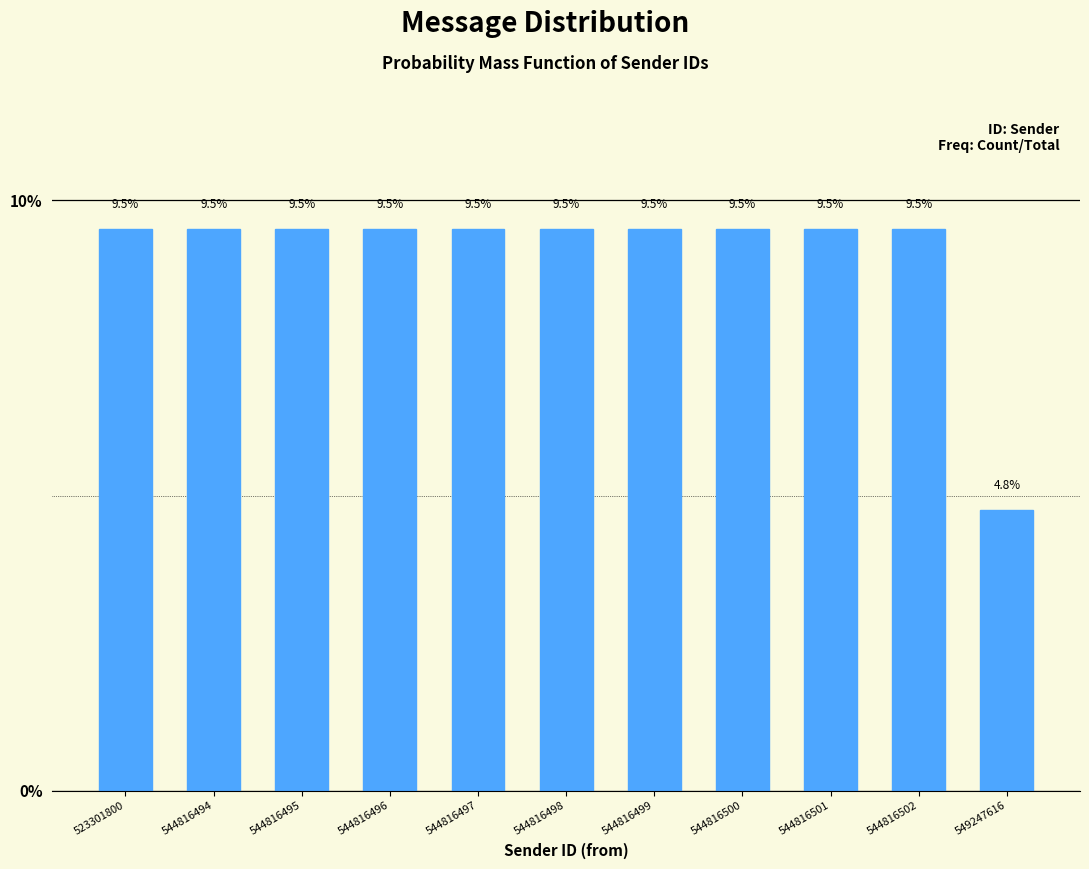

Reading left to right, what are all the values shown in this chart?

9.5	9.5	9.5	9.5	9.5	9.5	9.5	9.5	9.5	9.5	4.8